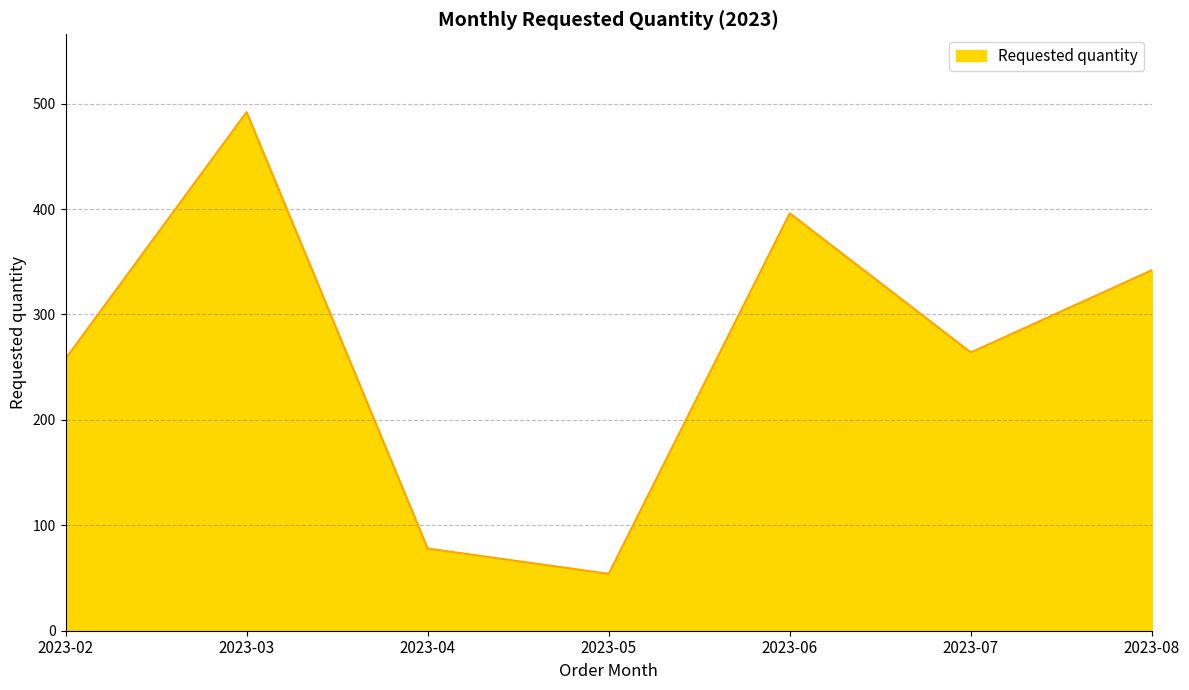

What is the minimum value shown in the chart?

54